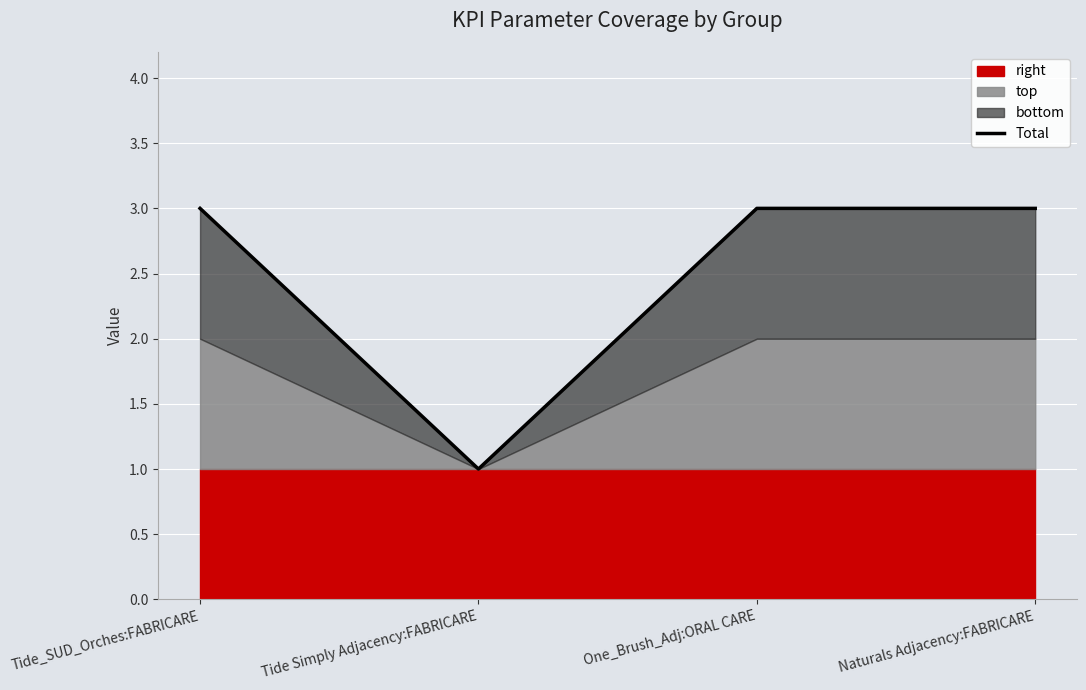

Which has a higher value, Naturals Adjacency:FABRICARE or Tide Simply Adjacency:FABRICARE?

Naturals Adjacency:FABRICARE